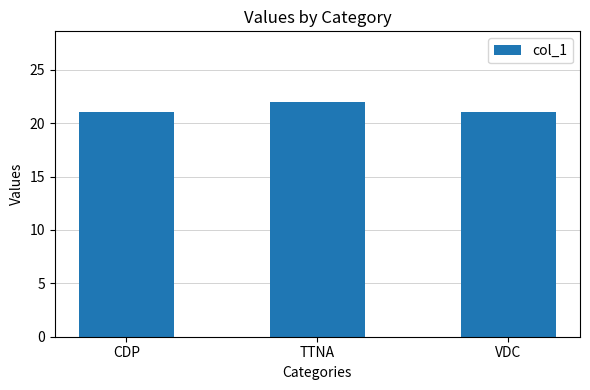

What is the greatest value displayed?

22